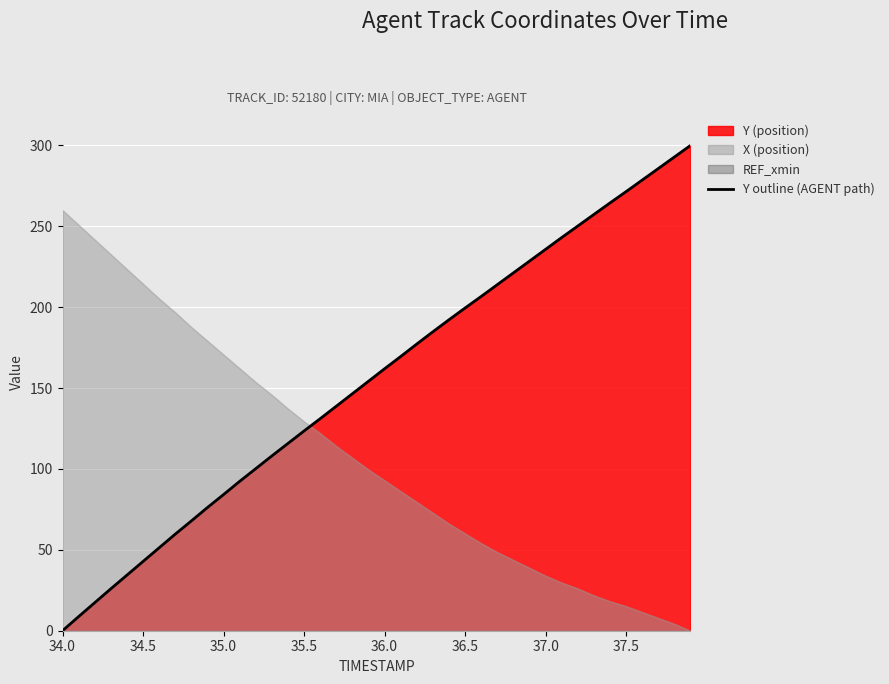

What is the highest value of the Y outline (AGENT path) series?

300.0